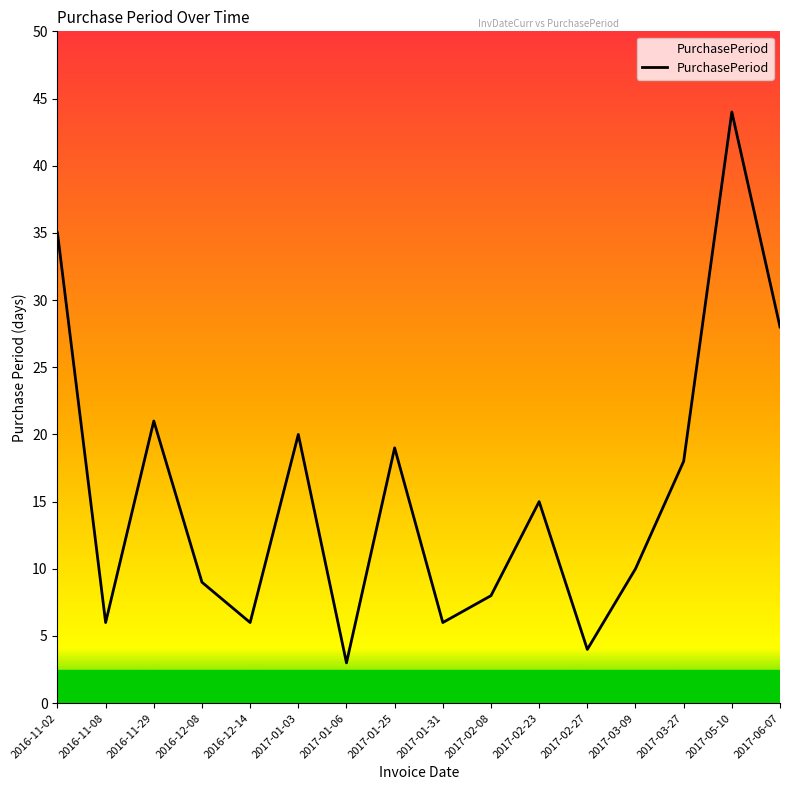

The chart shows a value of 11 at 2017-02-08. True or false?

False